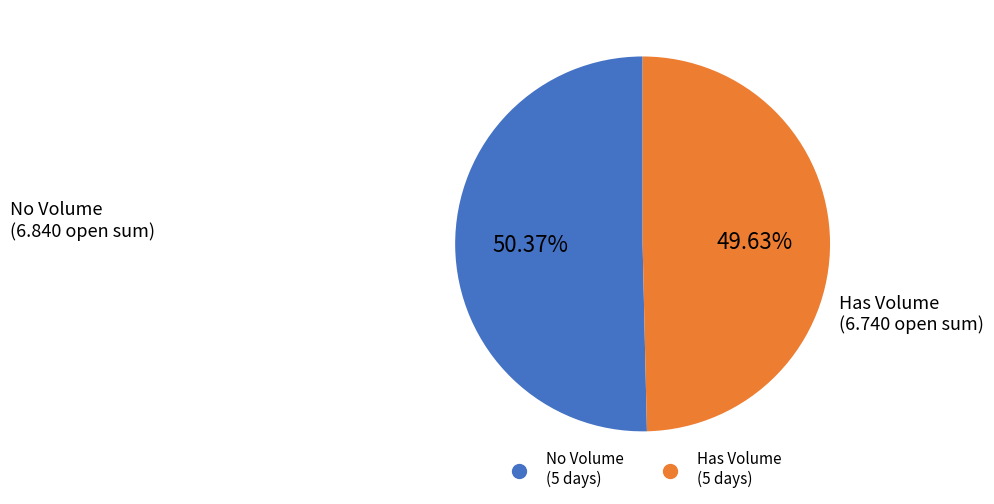

Is there a majority slice in this chart?

Yes